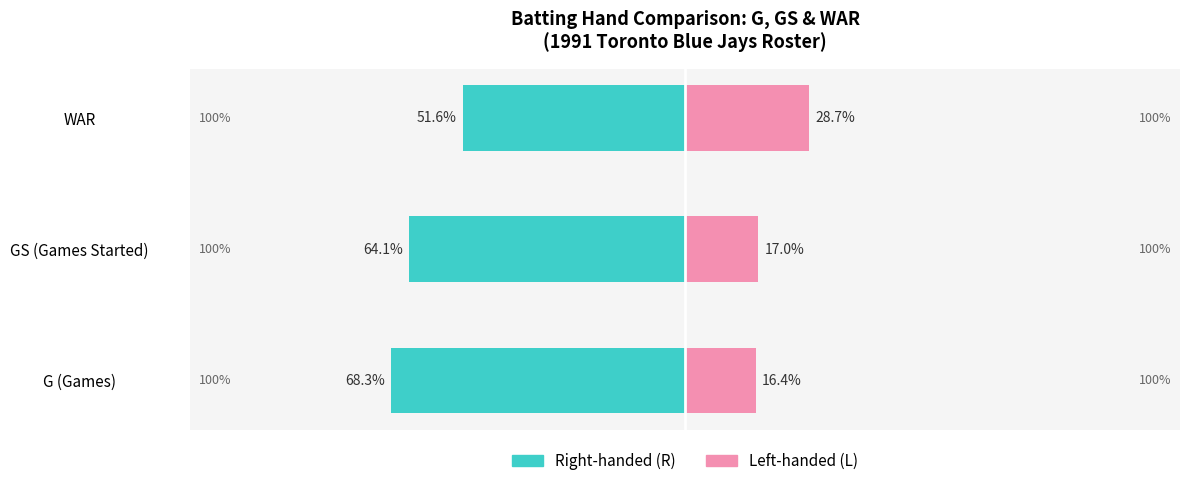

How many bars are there in total?

6